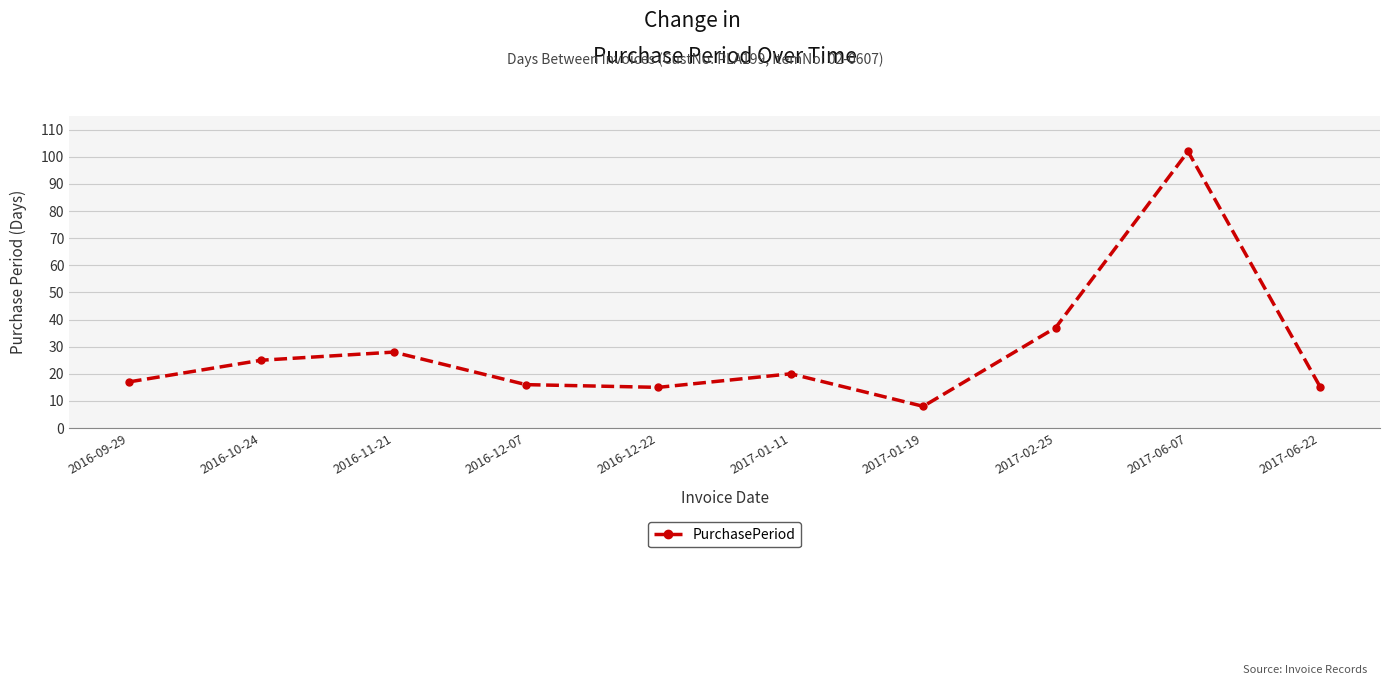

Which has a higher value, 2017-06-22 or 2017-01-19?

2017-06-22